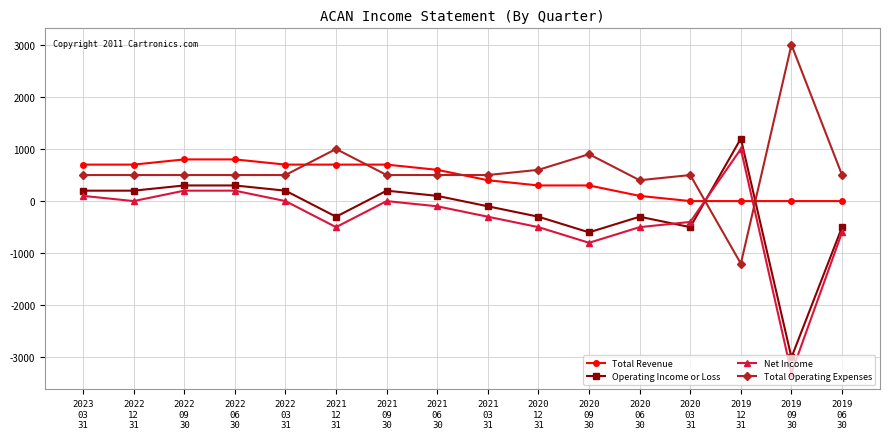

How many times do Total Revenue and Total Operating Expenses cross each other?

5